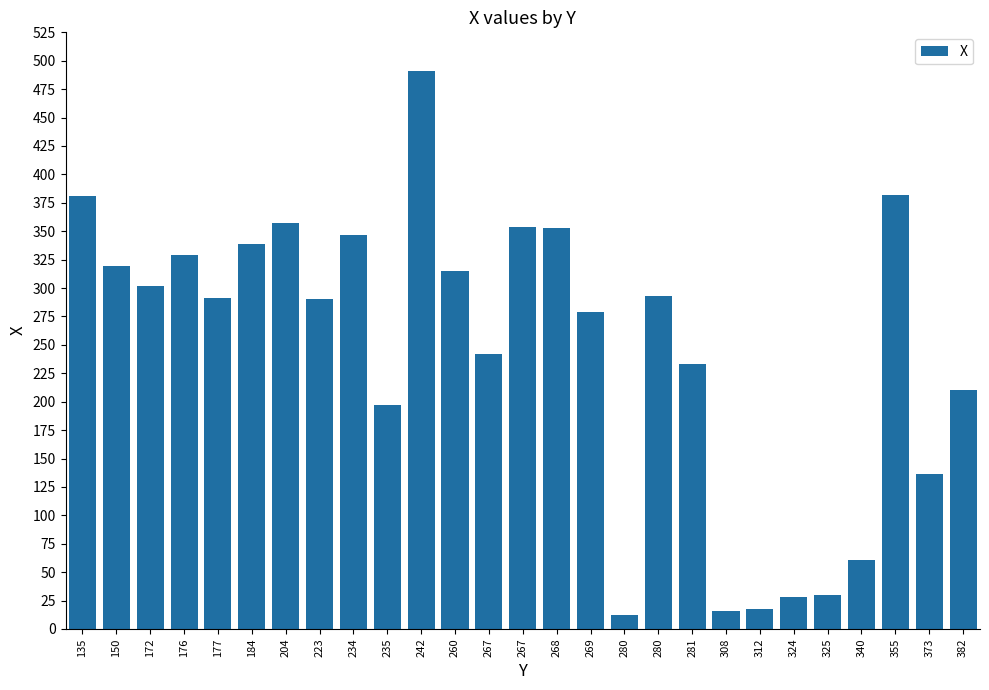

How many bars are there in total?

27